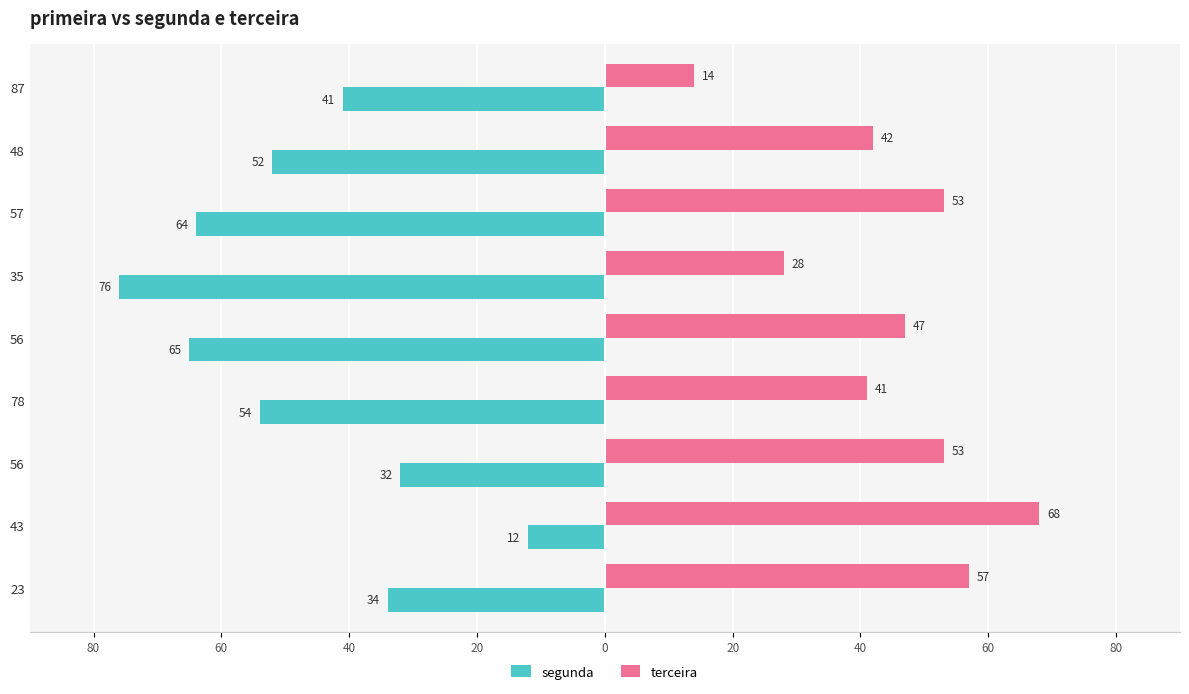

Reading right to left, list all the values displayed in this chart.

segunda: -41	-52	-64	-76	-65	-54	-32	-12	-34
terceira: 14	42	53	28	47	41	53	68	57